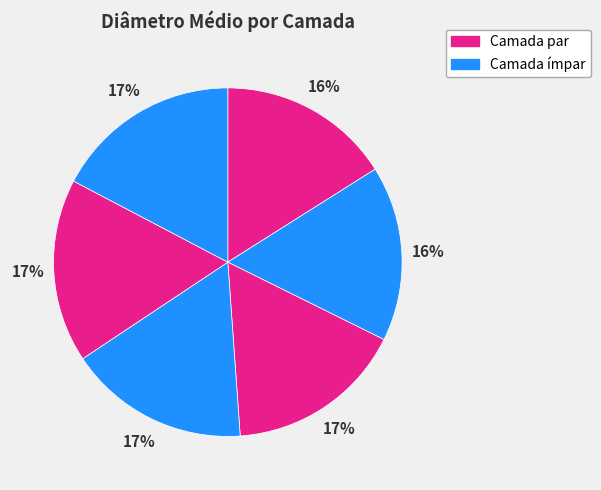

How many segments does this pie chart have?

6